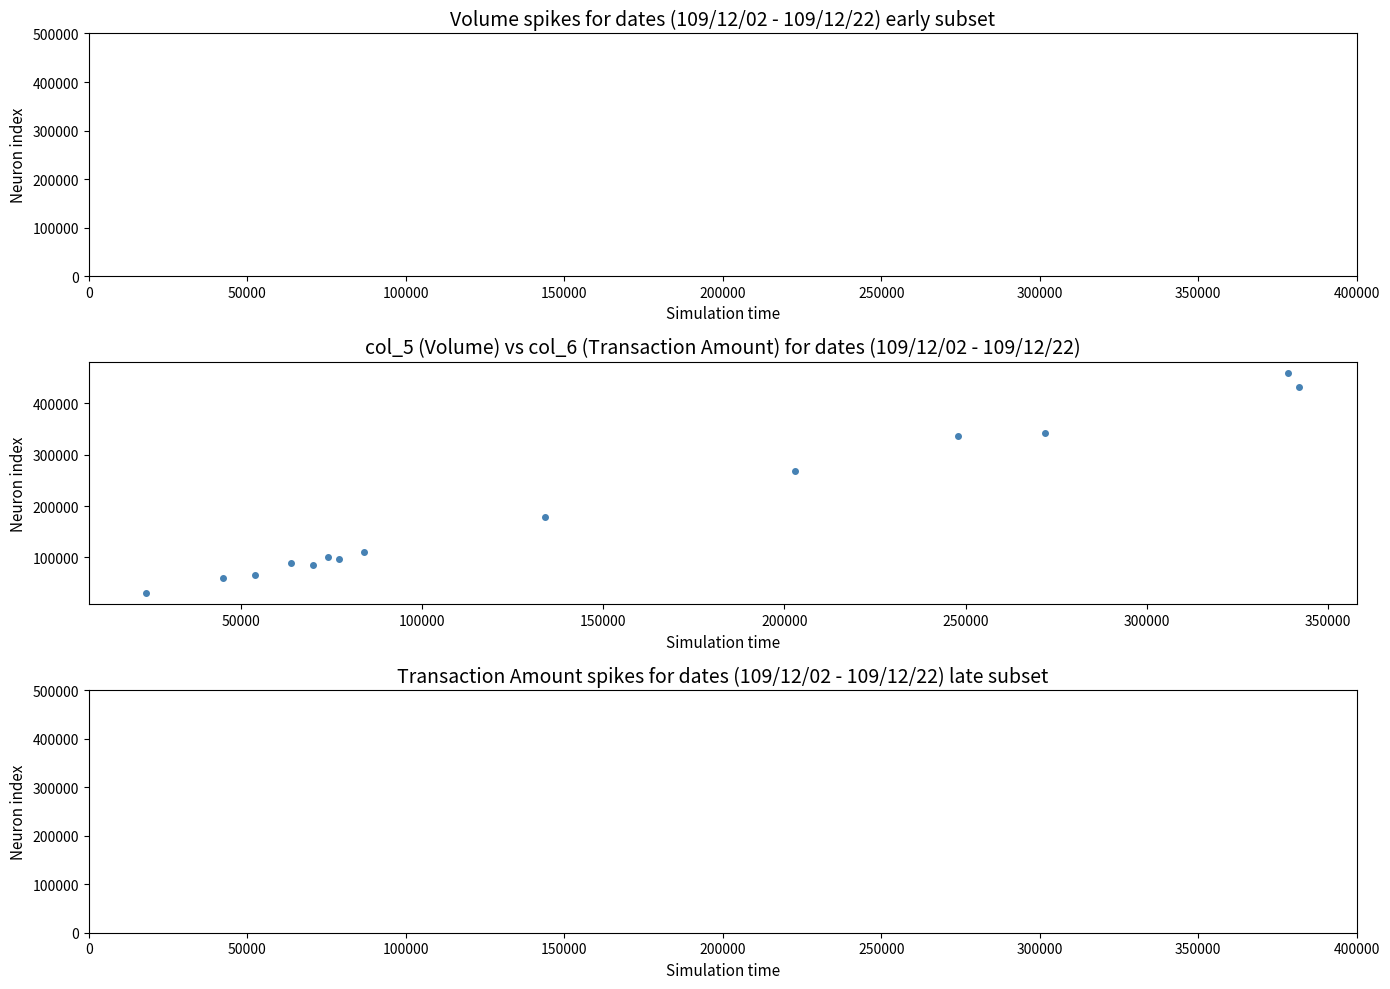

What Y value in the scatter plot is closest to 244570?

268860